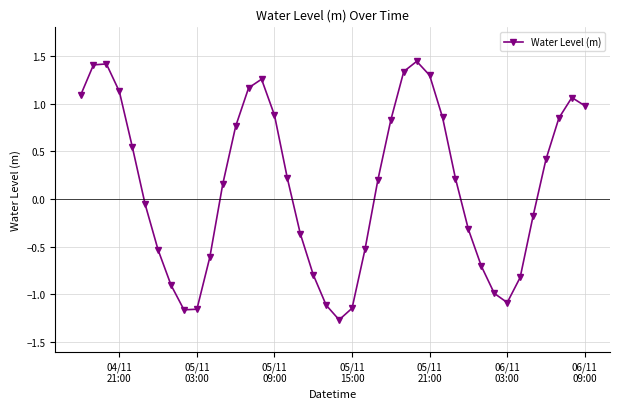

True or false: the data has more than 1 interior local peaks.

True